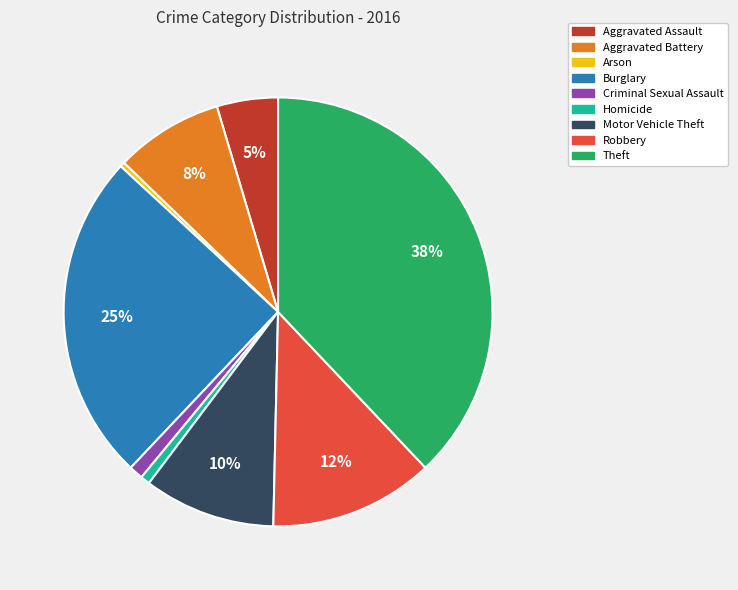

Do Arson and Robbery together represent more than half of the pie?

No